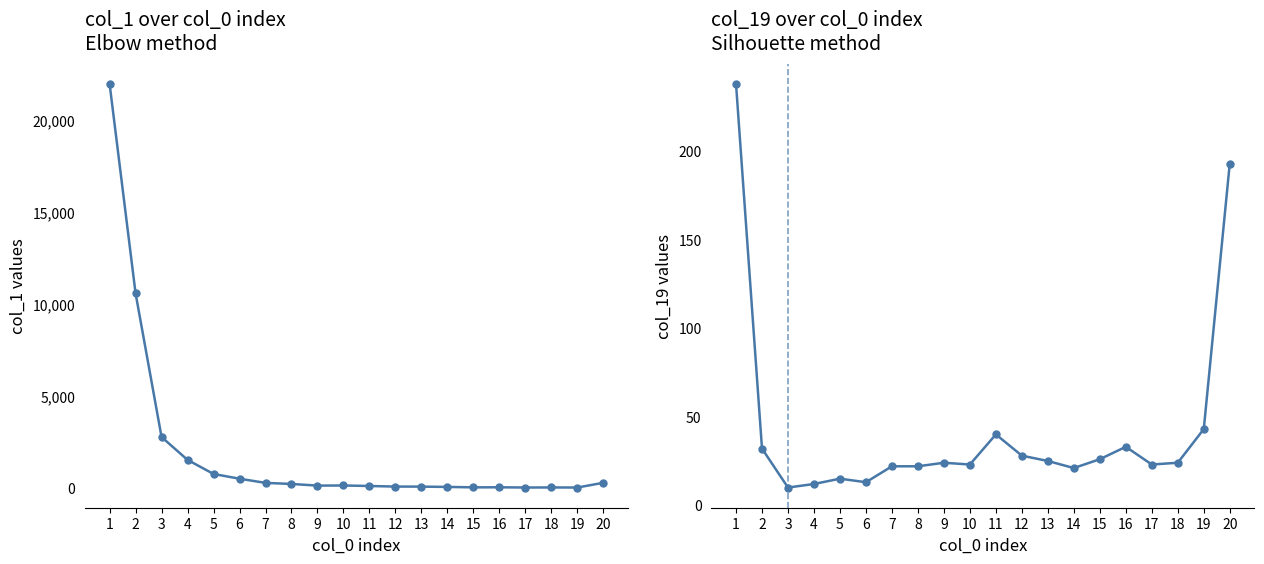

Between 4 and 20, which series saw the biggest shift?

col_1